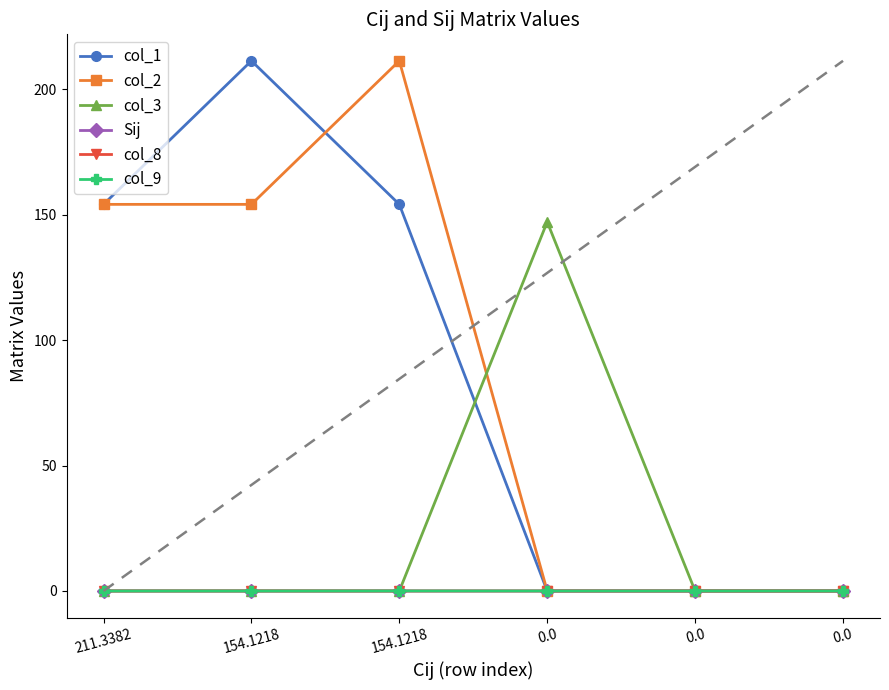

How many series are shown in this chart?

6